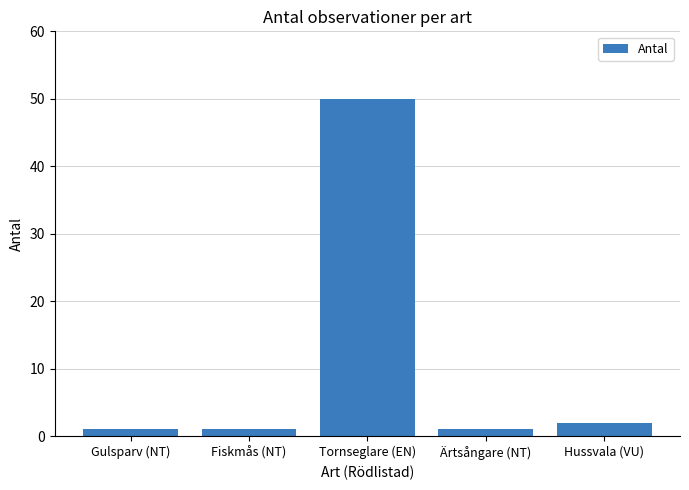

What is the average value?

11